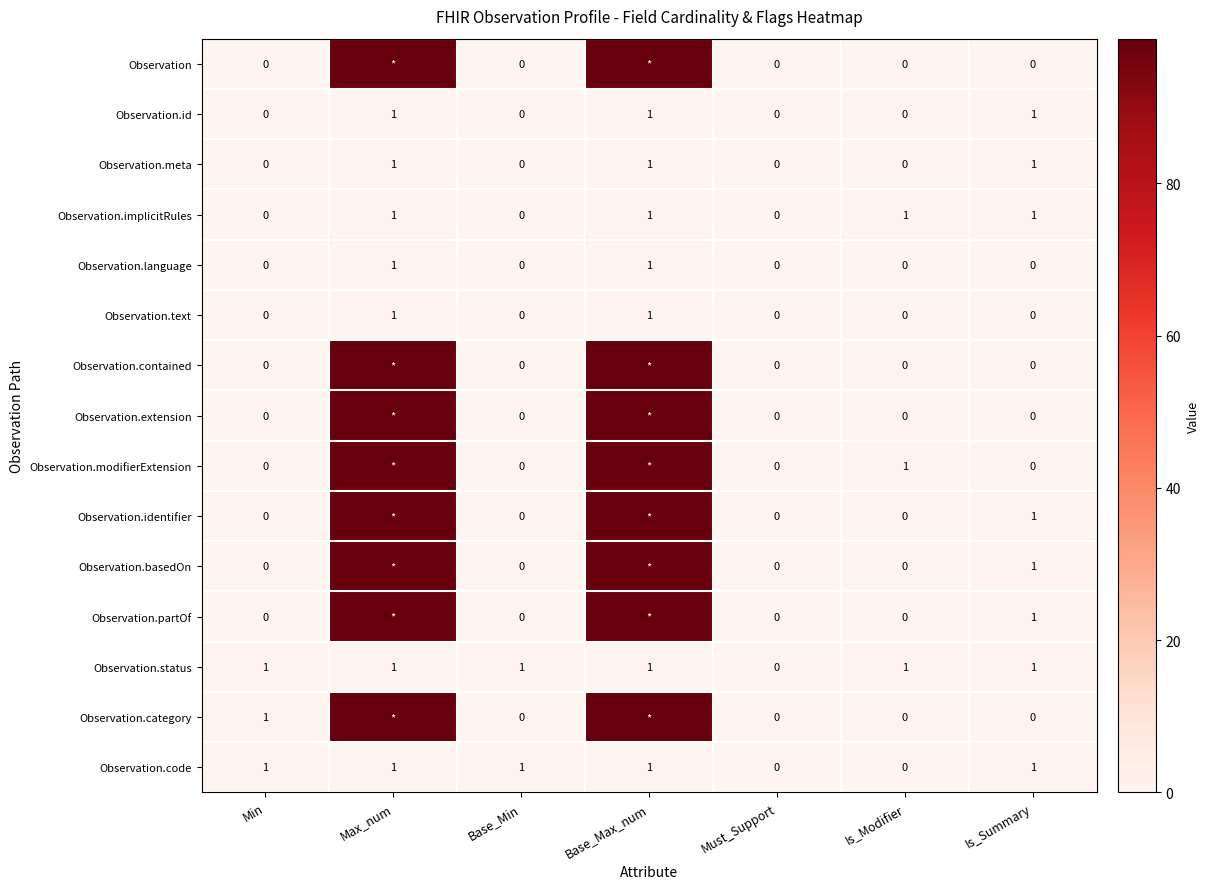

How many data points in Observation.language are above 0?

2